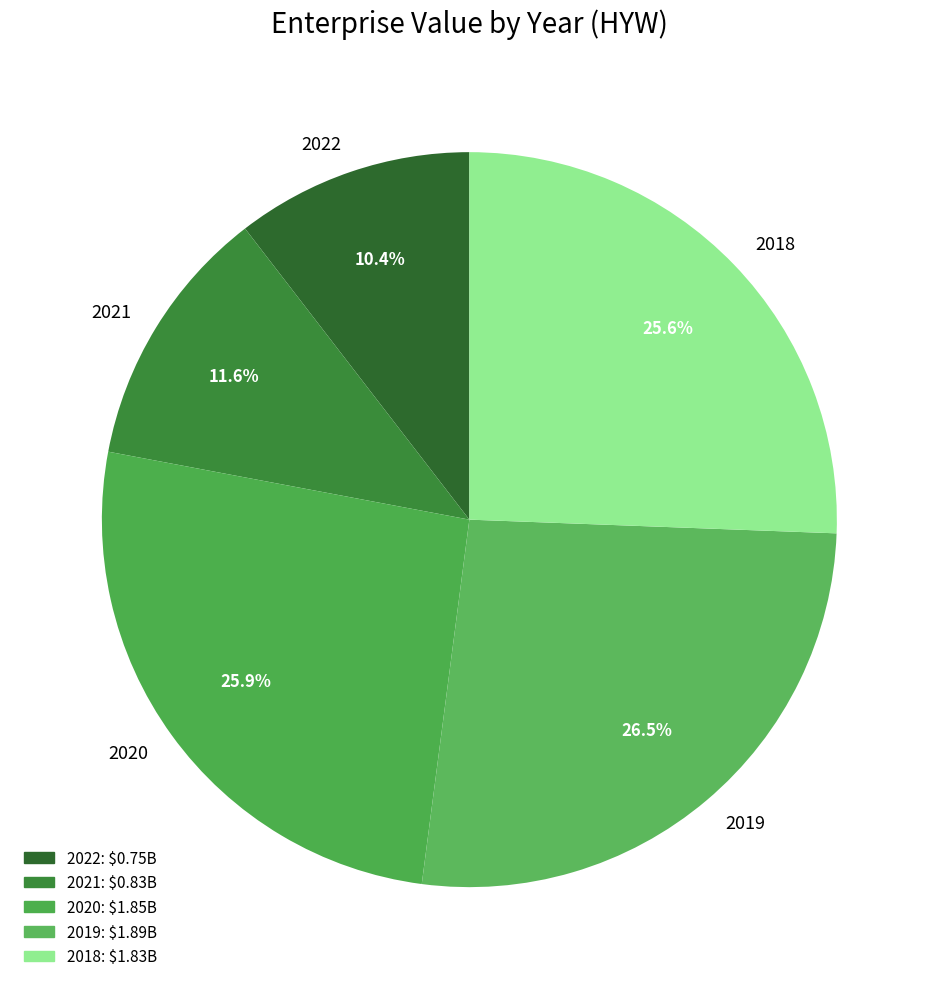

What is the total percentage of 2018 and 2022?

36.0%